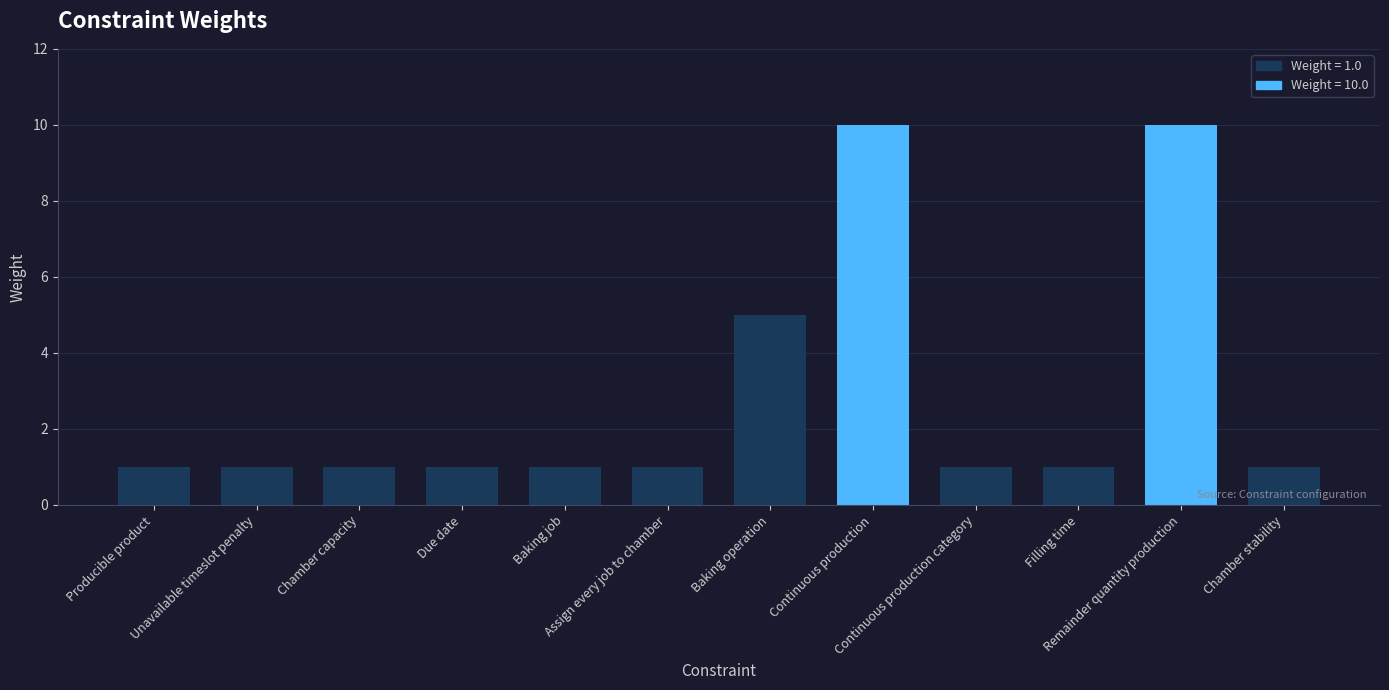

What is the greatest value displayed?

10